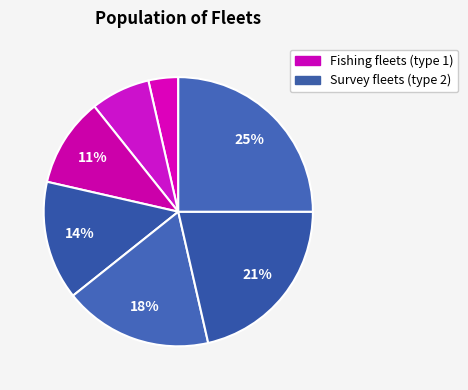

Is there any slice that represents more than half of the pie?

No